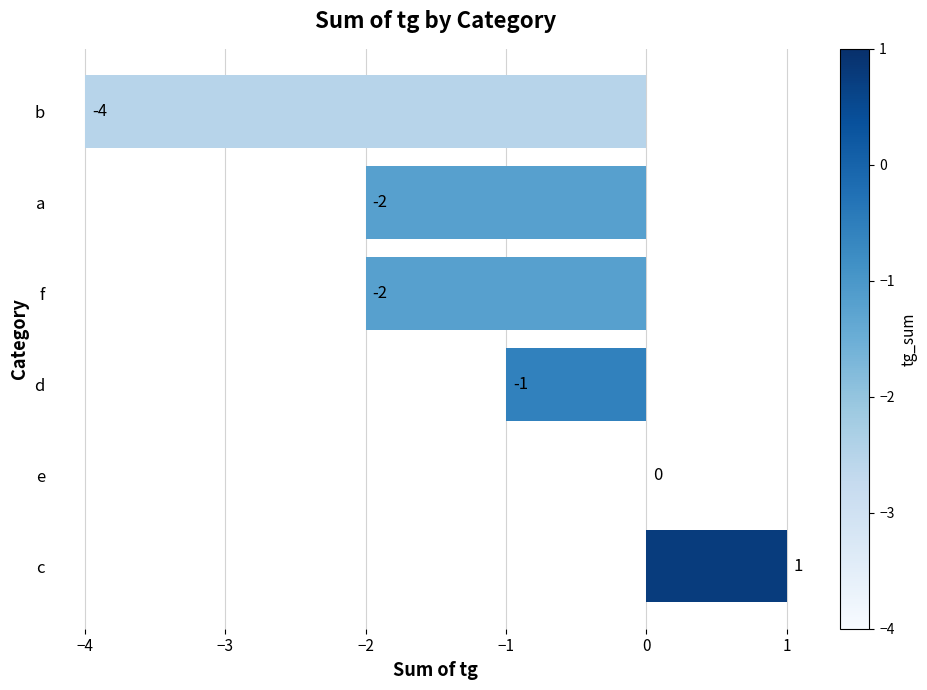

What is the average value?

-1